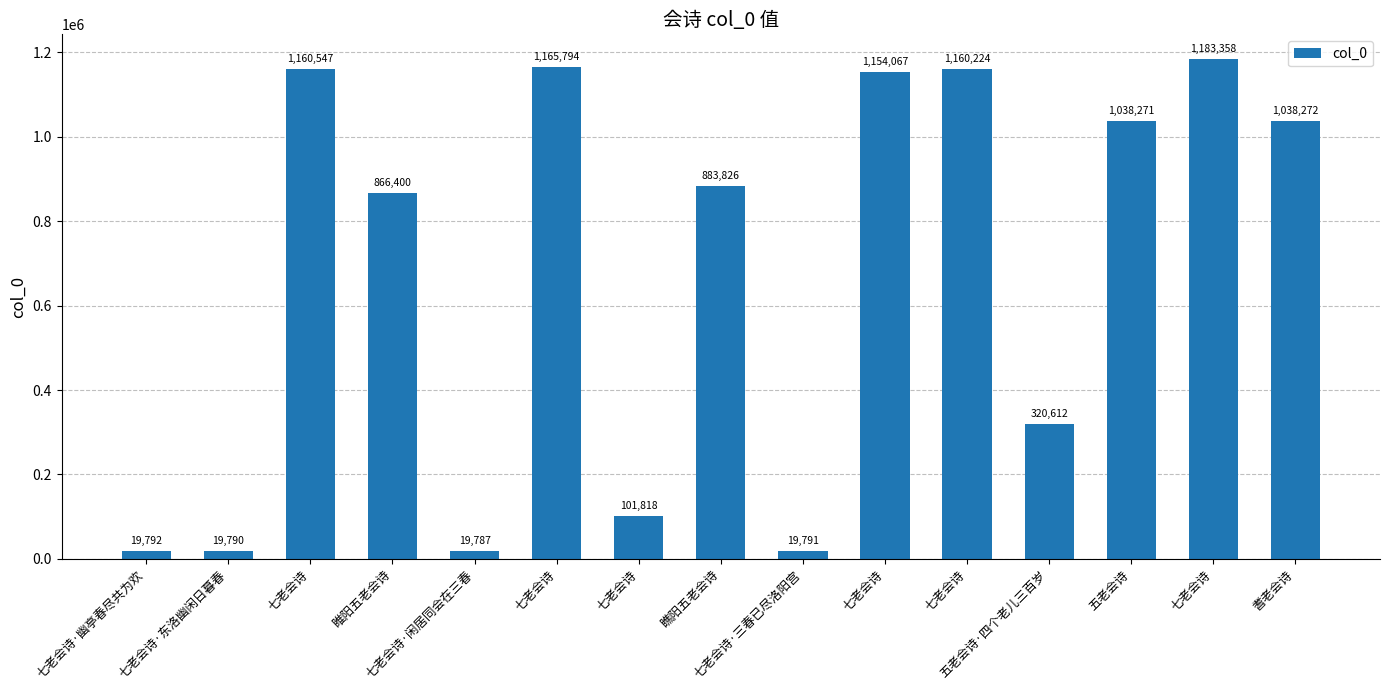

How many bars are there in total?

15